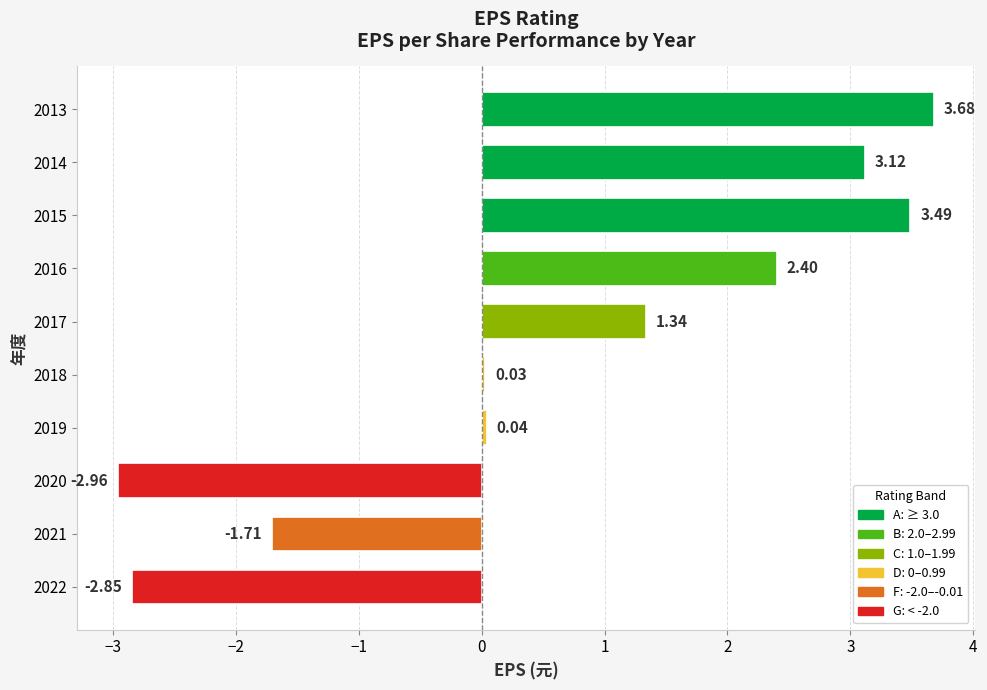

List the labels in order of value, smallest first.

2020, 2022, 2021, 2018, 2019, 2017, 2016, 2014, 2015, 2013